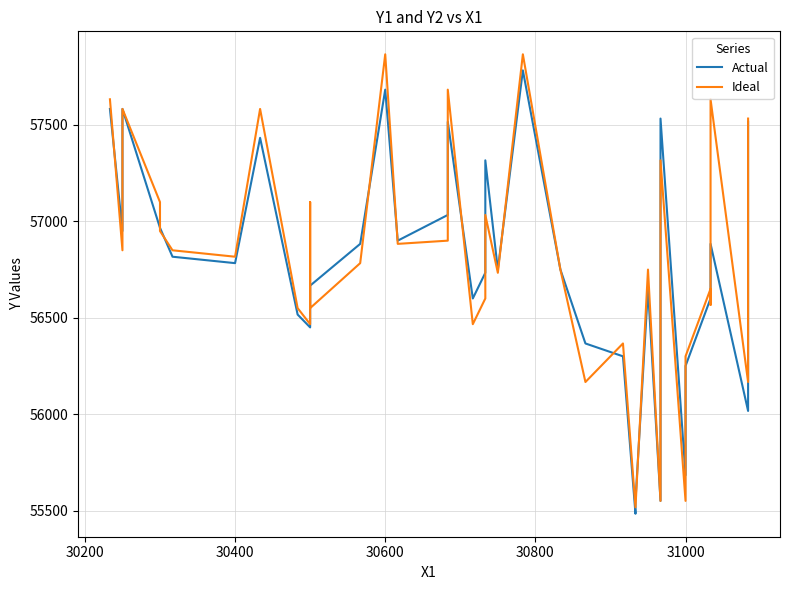

Rank the series by their maximum value, from highest to lowest.

Ideal, Actual